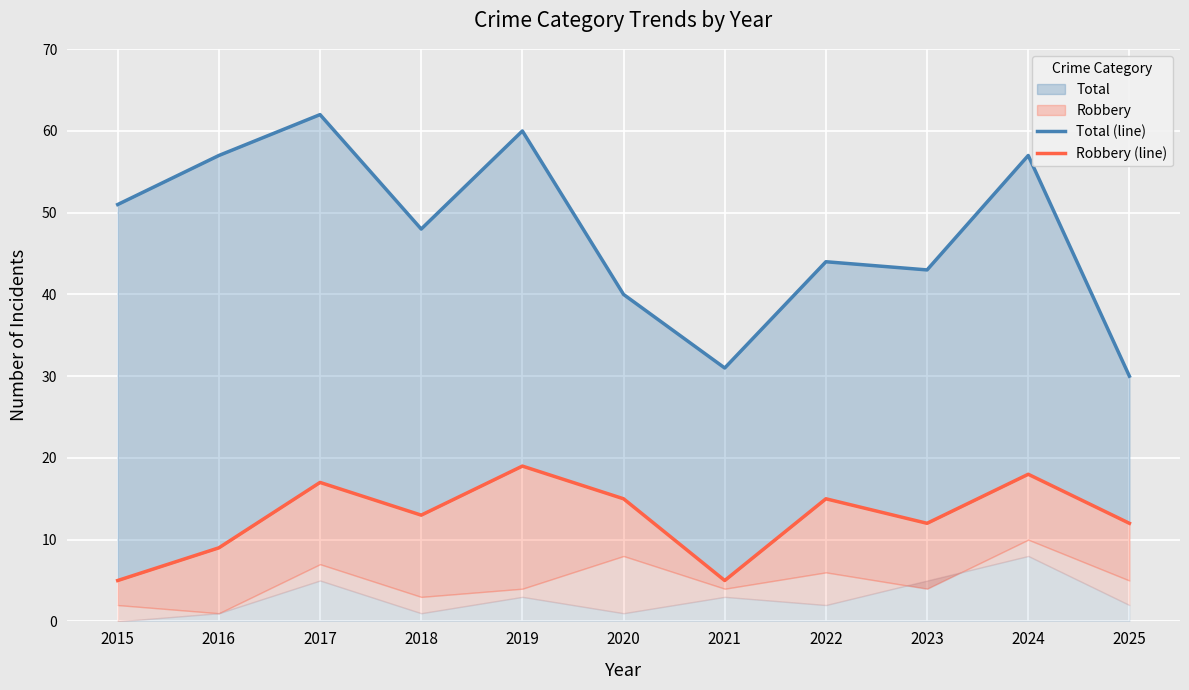

True or false: Robbery (line) and Total (line) cross at least once.

False